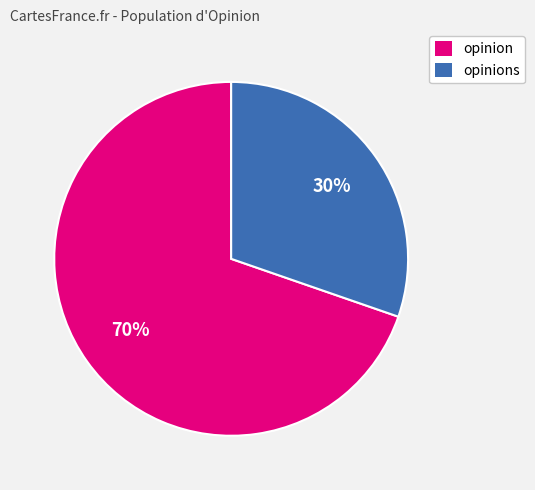

Does any single category account for the majority?

Yes